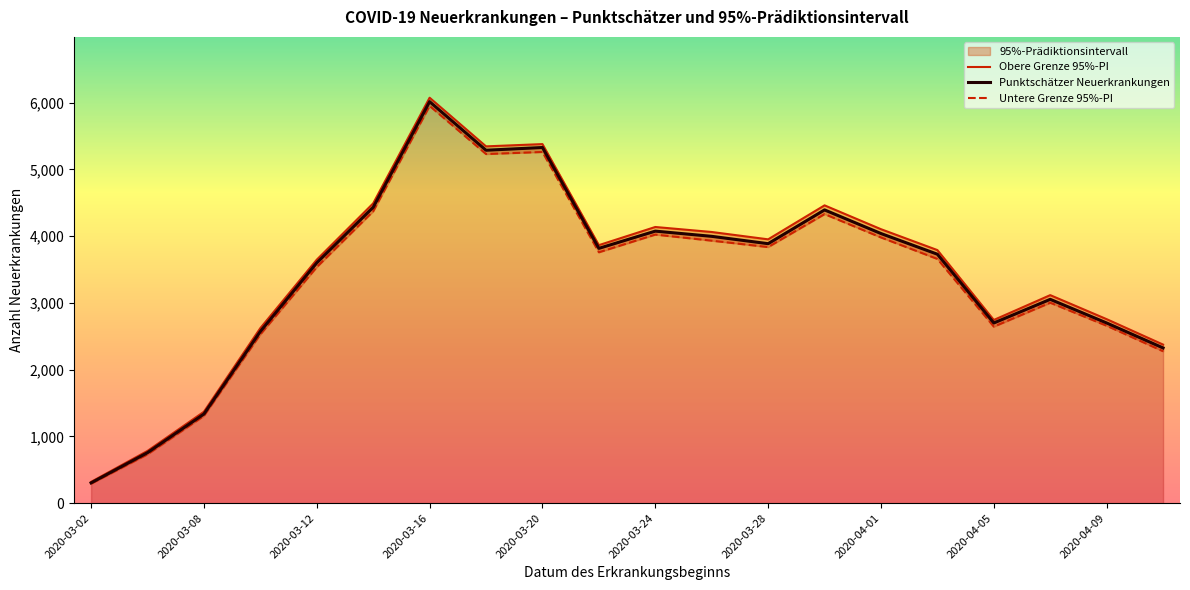

True or false: Untere Grenze 95%-PI has a value of 2001 at 2020-04-01.

False